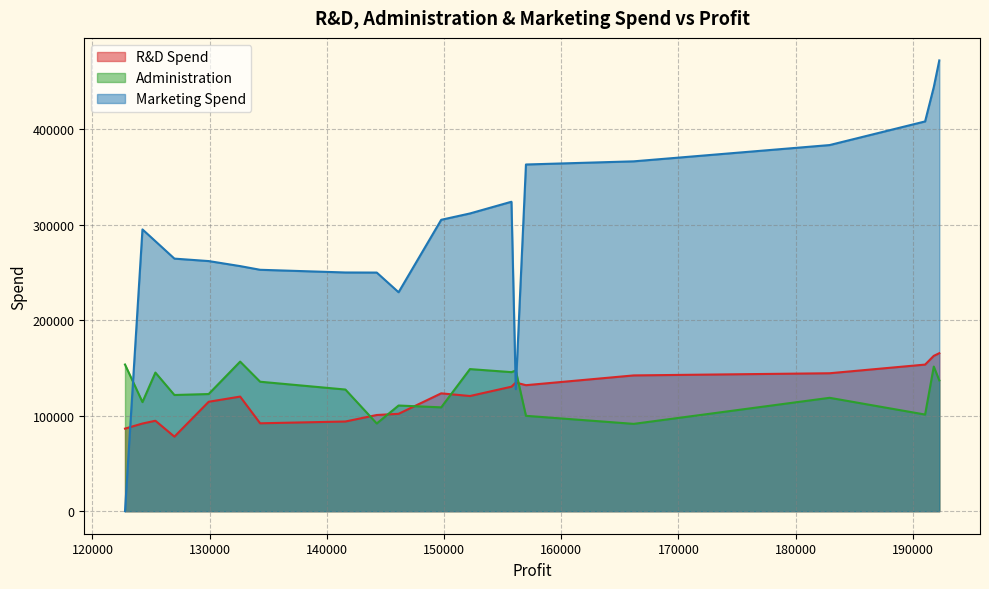

Which label corresponds to the largest value in the chart?

192261.83